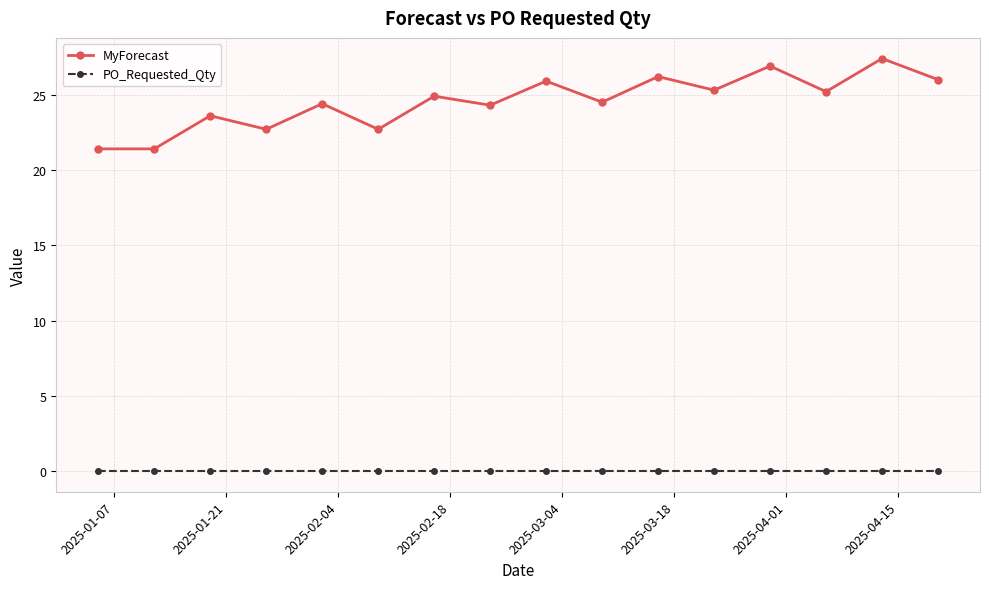

True or false: MyForecast has more than 1 interior local peaks.

True